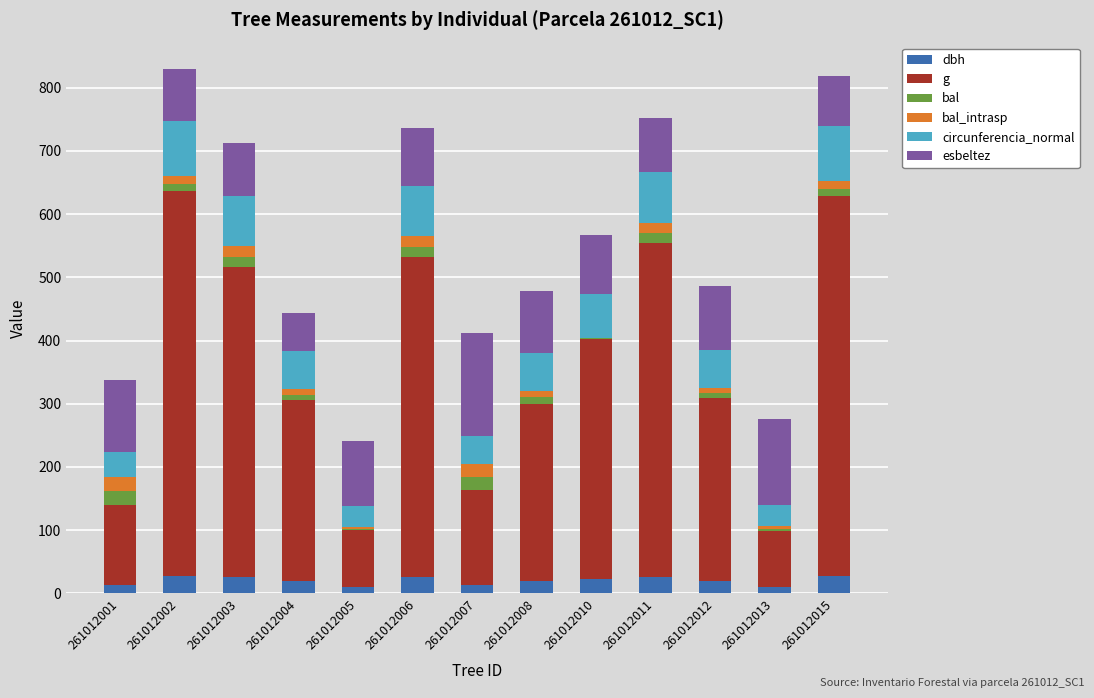

Is it true that dbh equals 19.2 at 261012012?

True